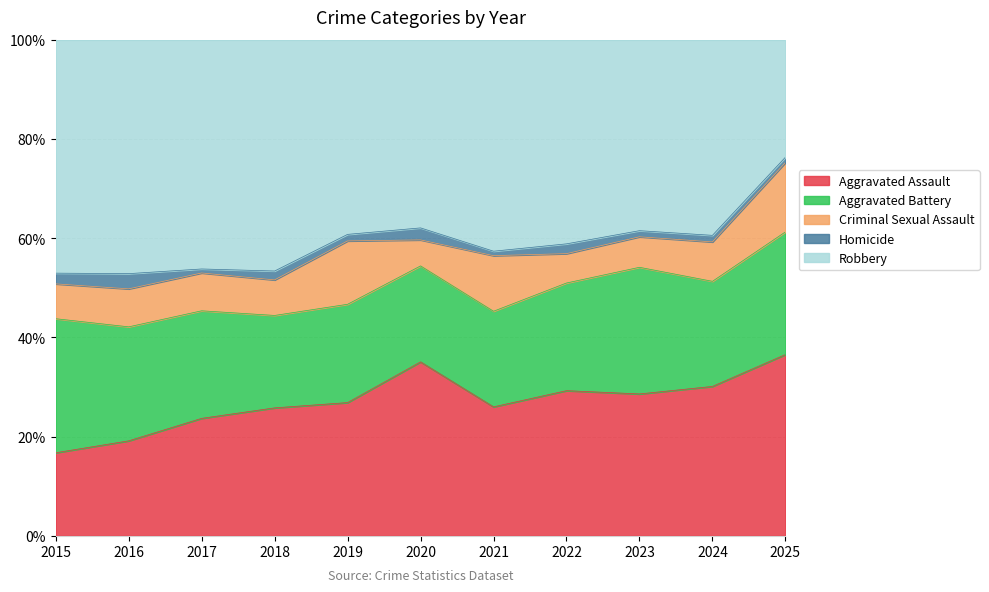

Is it true that Robbery equals 20 at 2015?

False